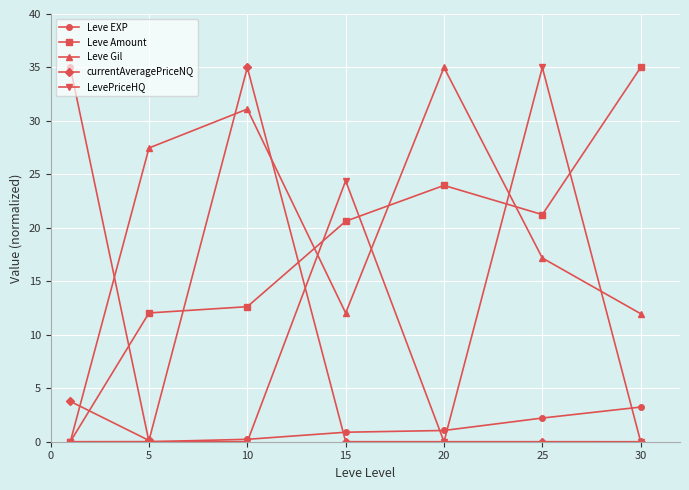

How many times do Leve Amount and currentAveragePriceNQ cross each other?

3